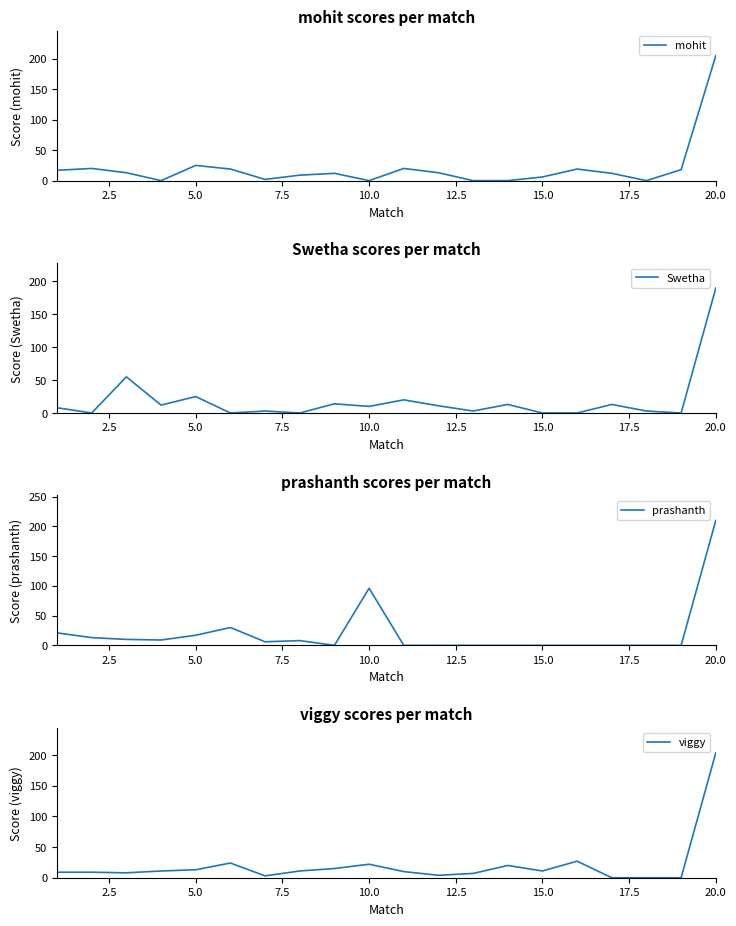

At which category is the sum across all series the highest?

19